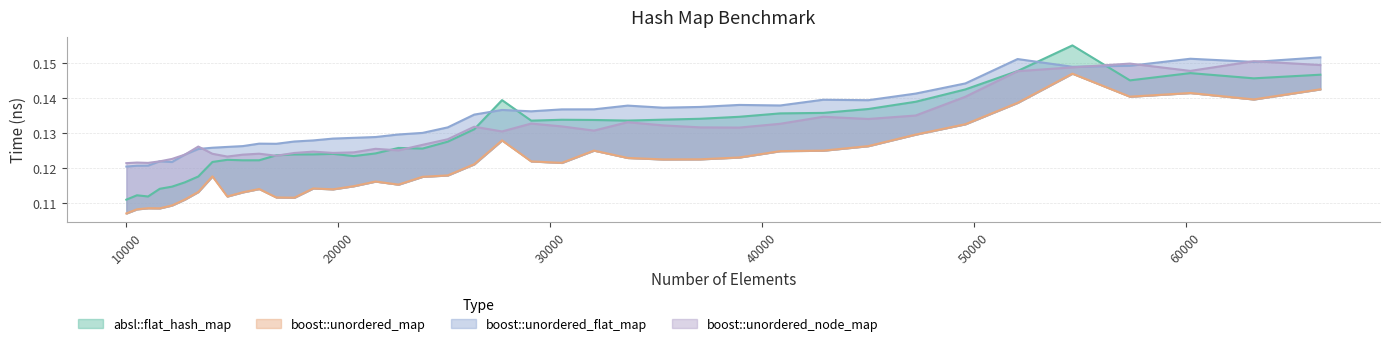

Which series has the largest total across all categories?

boost::unordered_flat_map